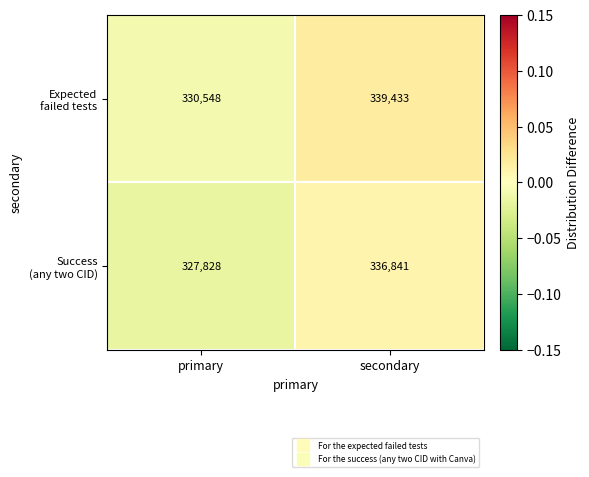

What is the total value across all series at primary?

658376